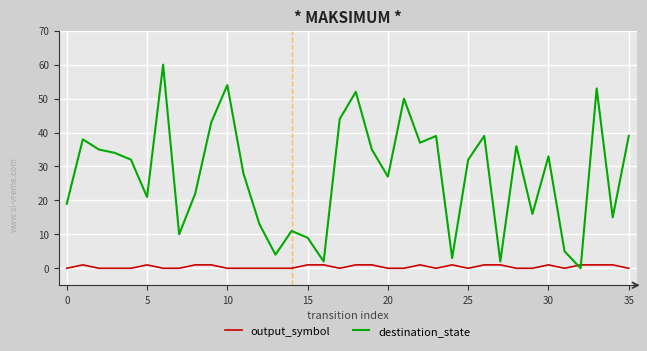

Which series has the largest range (max minus min)?

destination_state